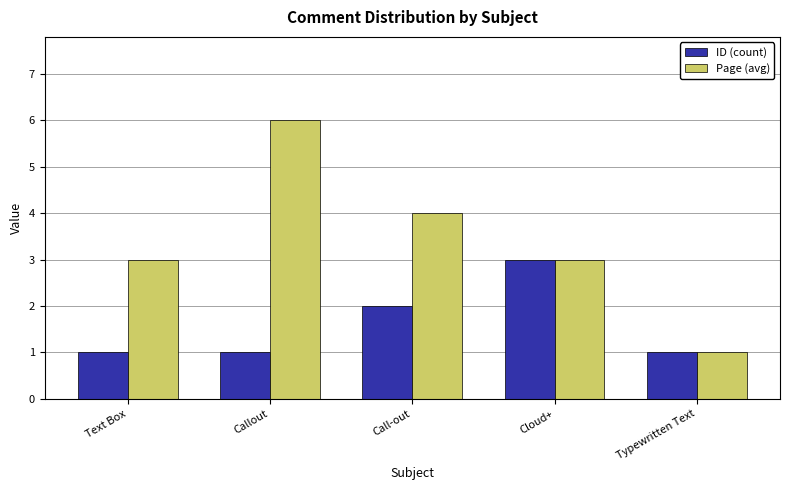

At which category is the sum across all series the highest?

Callout